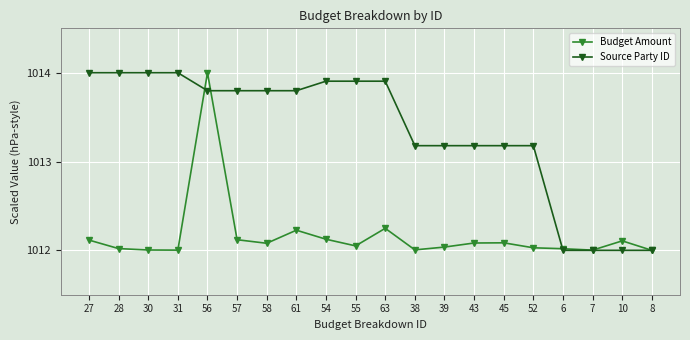

What is the label of the 7th point from the left?

58